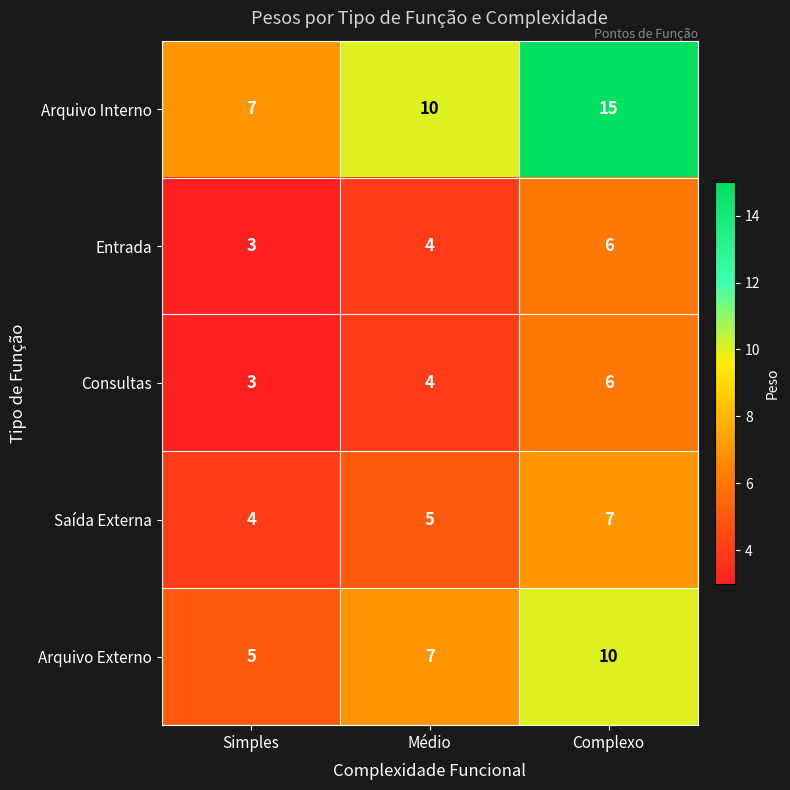

Reading left to right, transcribe all the data shown in this chart.

Arquivo Interno: 7	10	15
Entrada: 3	4	6
Consultas: 3	4	6
Saída Externa: 4	5	7
Arquivo Externo: 5	7	10